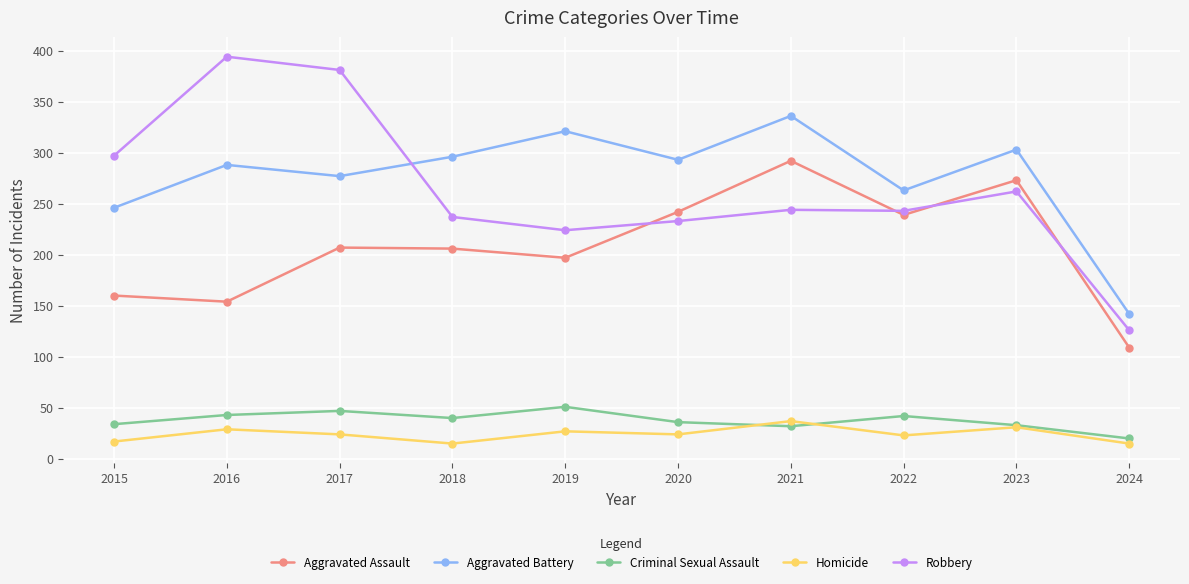

What is the total value across all series at 2019?

820